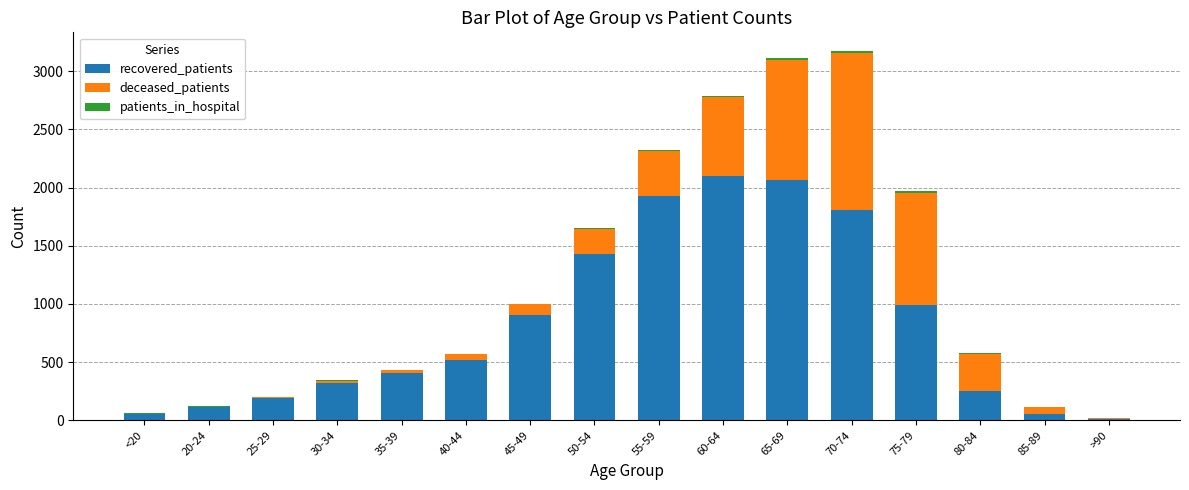

What is the sum of all recovered_patients values?

13139